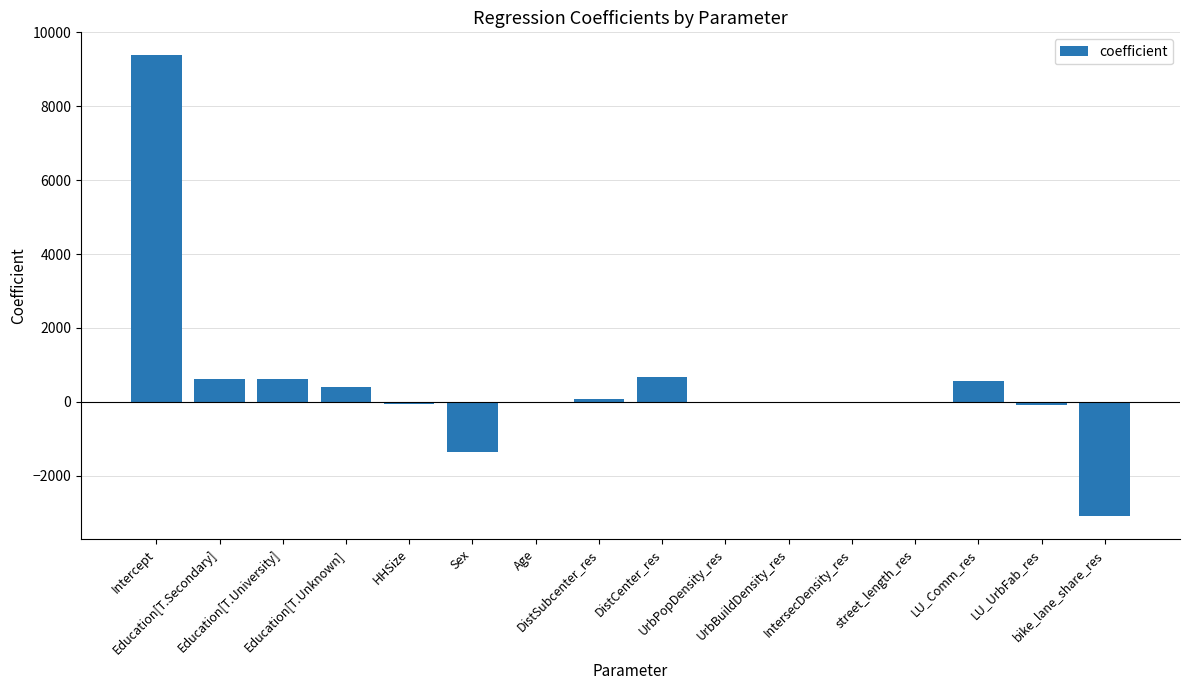

What is the sum of all values?

7660.1